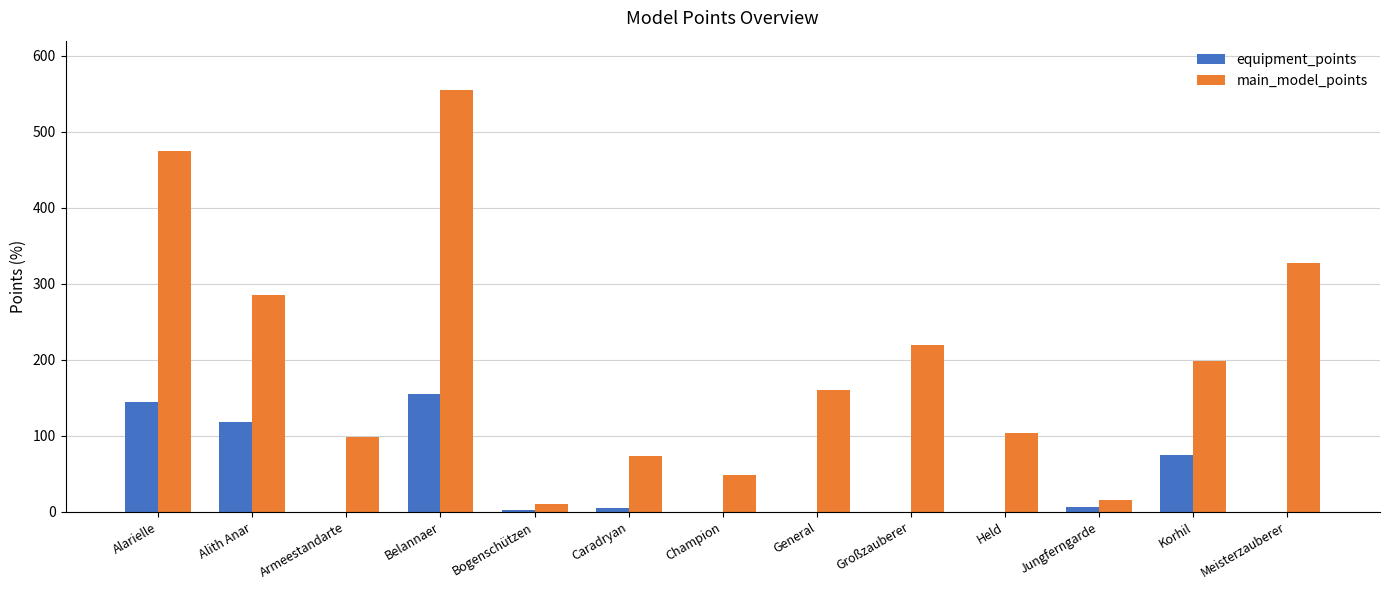

Count the number of data series in this chart.

2